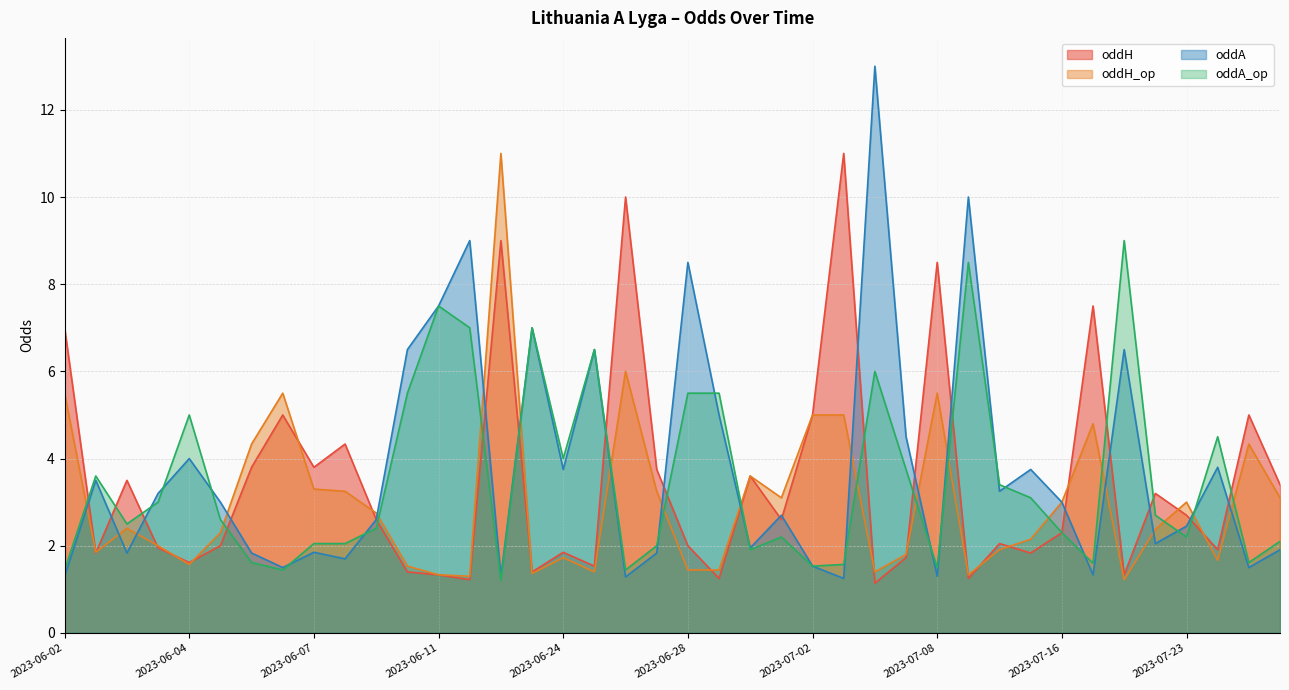

What is the value of the oddA_op point at the 16th from the left?

1.2